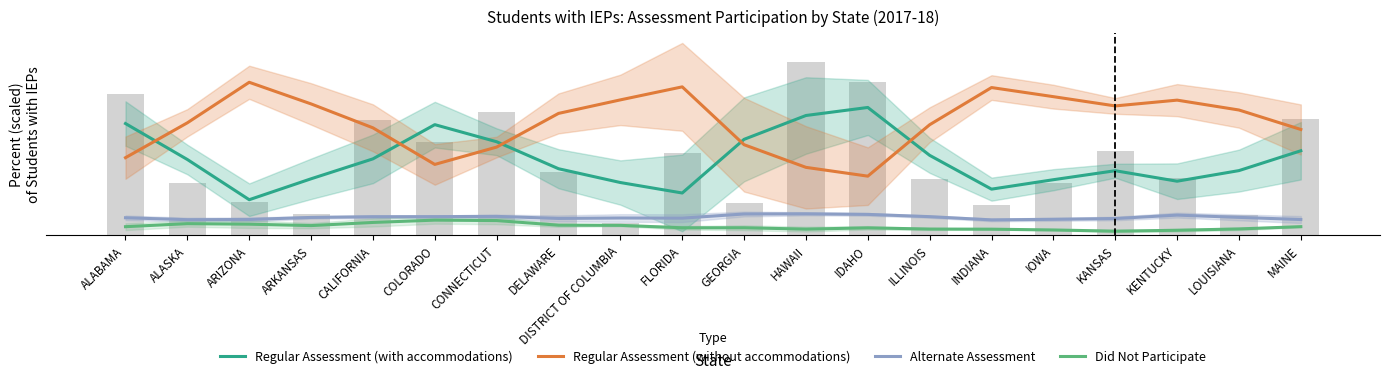

Reading left to right, list all the values displayed in this chart.

Regular Assessment (with accommodations): ALABAMA=2.6	ALASKA=1.8	ARIZONA=0.8	ARKANSAS=1.3	CALIFORNIA=1.8	COLORADO=2.6	CONNECTICUT=2.2	DELAWARE=1.5	DISTRICT OF COLUMBIA=1.2	FLORIDA=1.0	GEORGIA=2.2	HAWAII=2.8	IDAHO=3.0	ILLINOIS=1.9	INDIANA=1.1	IOWA=1.3	KANSAS=1.5	KENTUCKY=1.3	LOUISIANA=1.5	MAINE=2.0
Regular Assessment (without accommodations): ALABAMA=1.8	ALASKA=2.6	ARIZONA=3.6	ARKANSAS=3.1	CALIFORNIA=2.5	COLORADO=1.6	CONNECTICUT=2.1	DELAWARE=2.8	DISTRICT OF COLUMBIA=3.2	FLORIDA=3.5	GEORGIA=2.1	HAWAII=1.6	IDAHO=1.4	ILLINOIS=2.6	INDIANA=3.5	IOWA=3.2	KANSAS=3.0	KENTUCKY=3.2	LOUISIANA=2.9	MAINE=2.5
Alternate Assessment: ALABAMA=0.4	ALASKA=0.4	ARIZONA=0.4	ARKANSAS=0.4	CALIFORNIA=0.4	COLORADO=0.4	CONNECTICUT=0.4	DELAWARE=0.4	DISTRICT OF COLUMBIA=0.4	FLORIDA=0.4	GEORGIA=0.5	HAWAII=0.5	IDAHO=0.5	ILLINOIS=0.4	INDIANA=0.3	IOWA=0.4	KANSAS=0.4	KENTUCKY=0.5	LOUISIANA=0.4	MAINE=0.4
Did Not Participate: ALABAMA=0.2	ALASKA=0.3	ARIZONA=0.2	ARKANSAS=0.2	CALIFORNIA=0.3	COLORADO=0.3	CONNECTICUT=0.3	DELAWARE=0.2	DISTRICT OF COLUMBIA=0.2	FLORIDA=0.2	GEORGIA=0.2	HAWAII=0.1	IDAHO=0.2	ILLINOIS=0.1	INDIANA=0.1	IOWA=0.1	KANSAS=0.1	KENTUCKY=0.1	LOUISIANA=0.1	MAINE=0.2